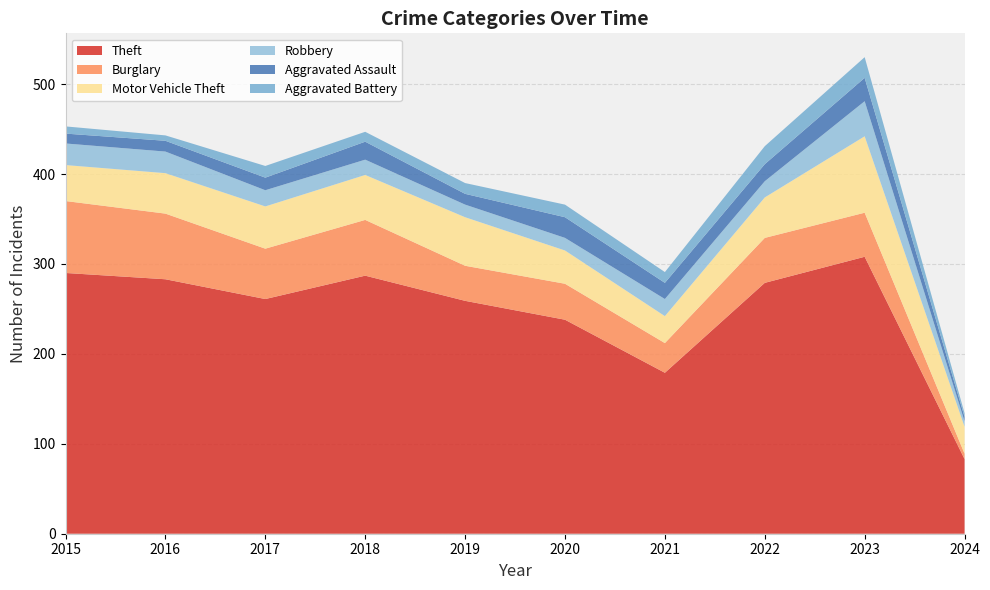

Reading right to left, list all the values displayed in this chart.

Theft: 83	308	279	179	238	259	287	261	283	290
Burglary: 6	49	50	33	40	39	62	56	73	80
Motor Vehicle Theft: 30	85	45	30	37	54	50	47	45	40
Robbery: 6	39	18	19	14	14	17	18	24	24
Aggravated Assault: 5	26	19	18	23	12	20	14	12	11
Aggravated Battery: 4	23	20	12	14	12	11	13	6	8